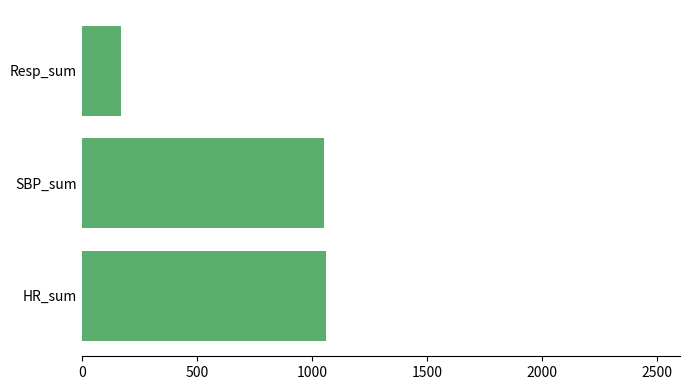

At which category does the chart reach its minimum across all series?

Resp_sum